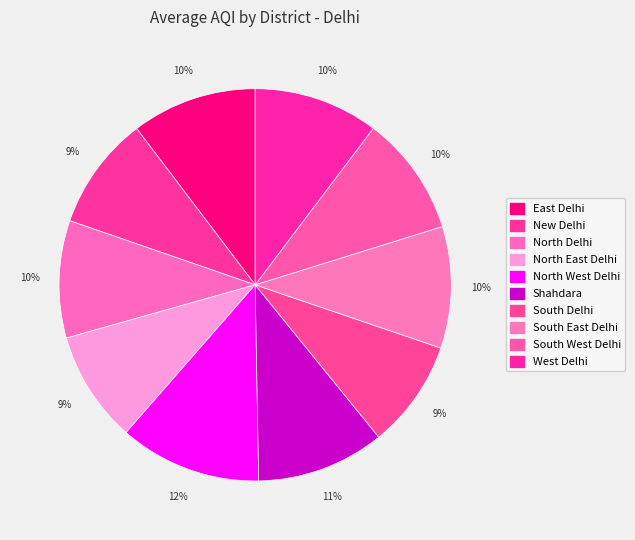

To the nearest percent, what portion does West Delhi represent?

10%